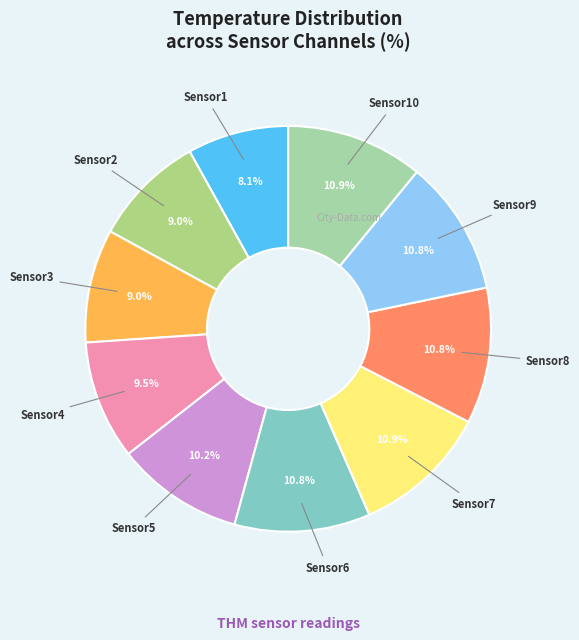

Is there any slice that represents more than half of the pie?

No